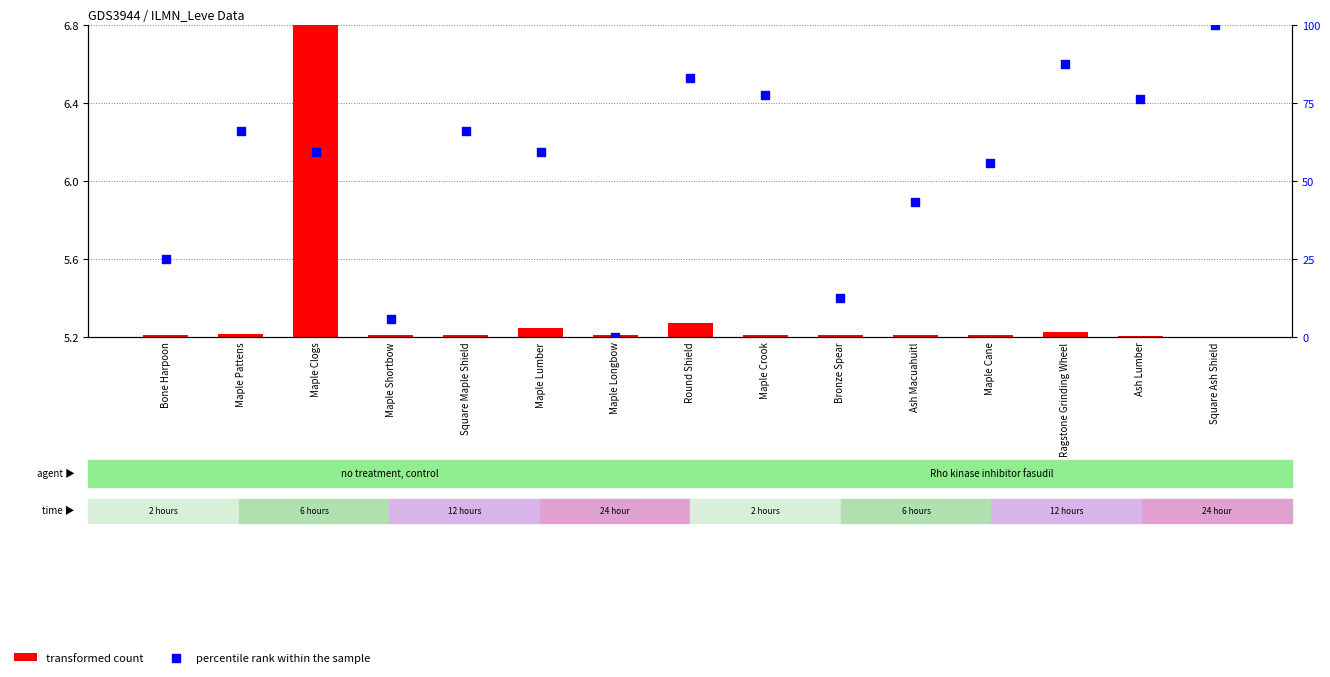

Which series contains the highest Y value?

percentile rank within the sample